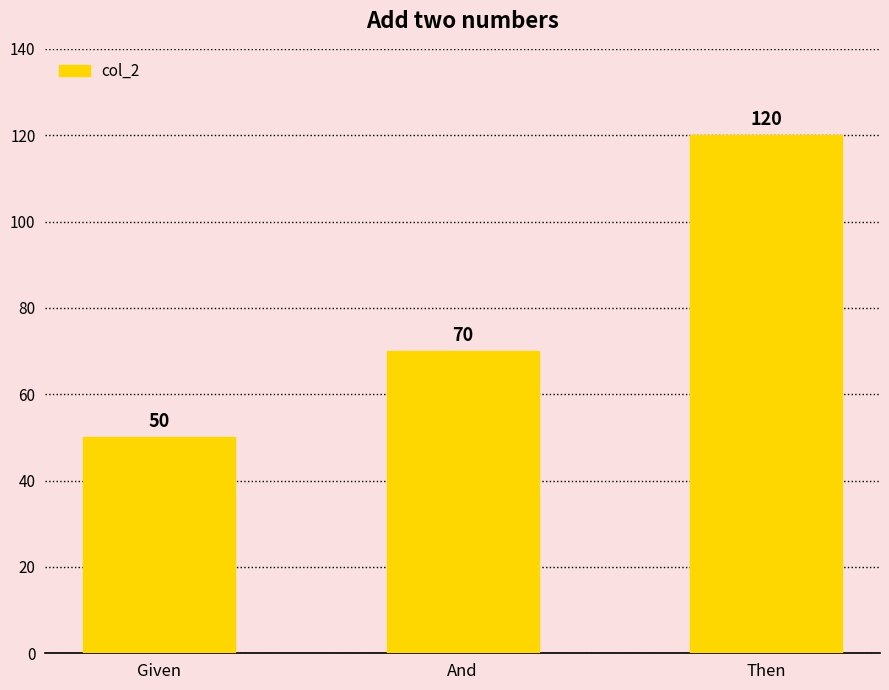

How many values are between 50 and 120?

3